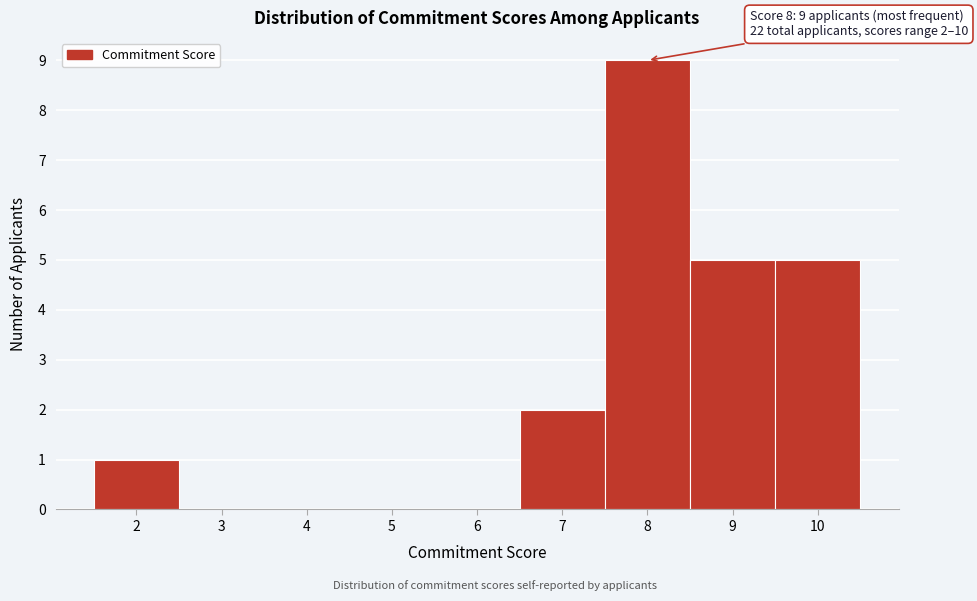

Which range on the x-axis has the tallest bar?

7.5 to 8.5